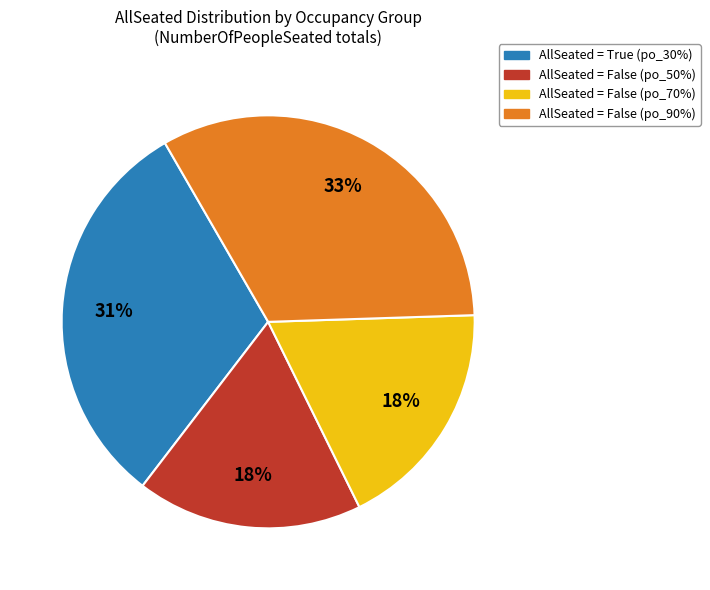

To the nearest percent, what is the average slice percentage?

25%